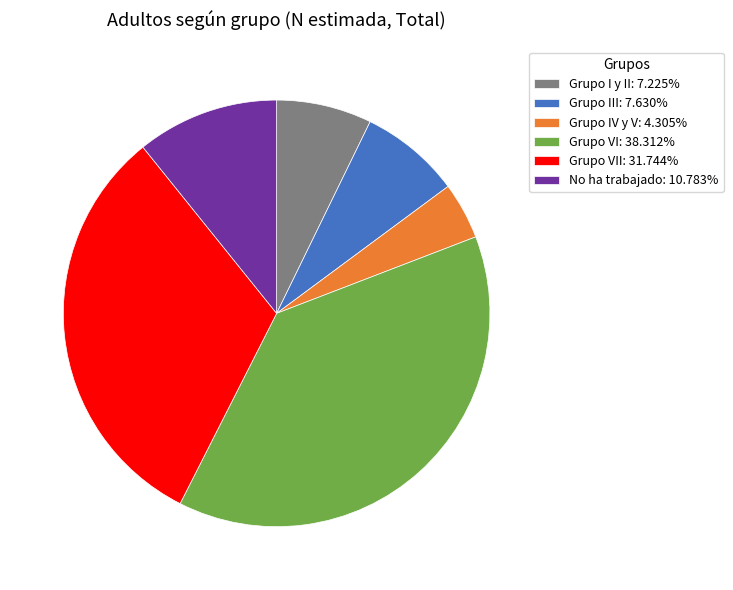

Does Grupo III: 7.630% represent more than half of the total?

No